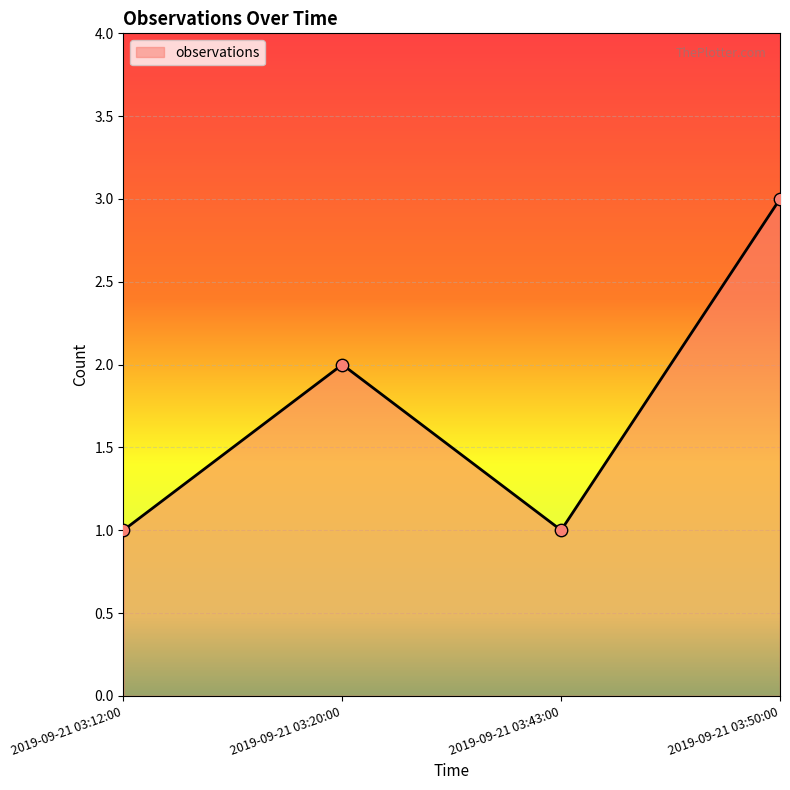

What is the change in value from 2019-09-21 03:20:00 to 2019-09-21 03:50:00?

+1